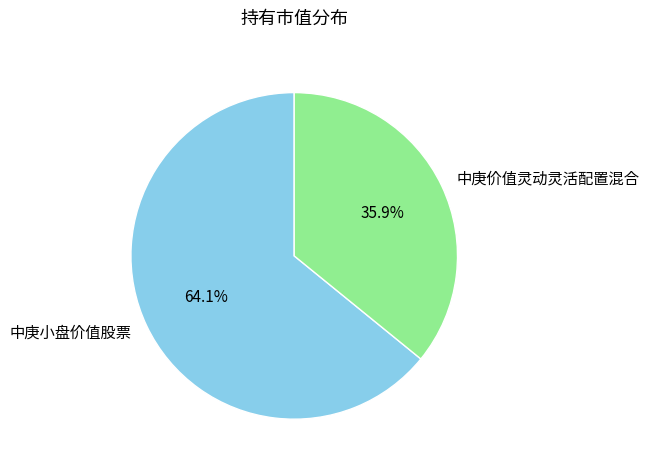

Does 中庚小盘价值股票 account for over 50% of the chart?

Yes